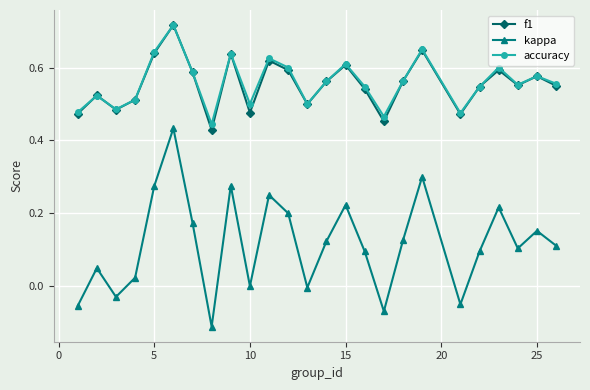

True or false: f1 and kappa intersect in this chart.

False